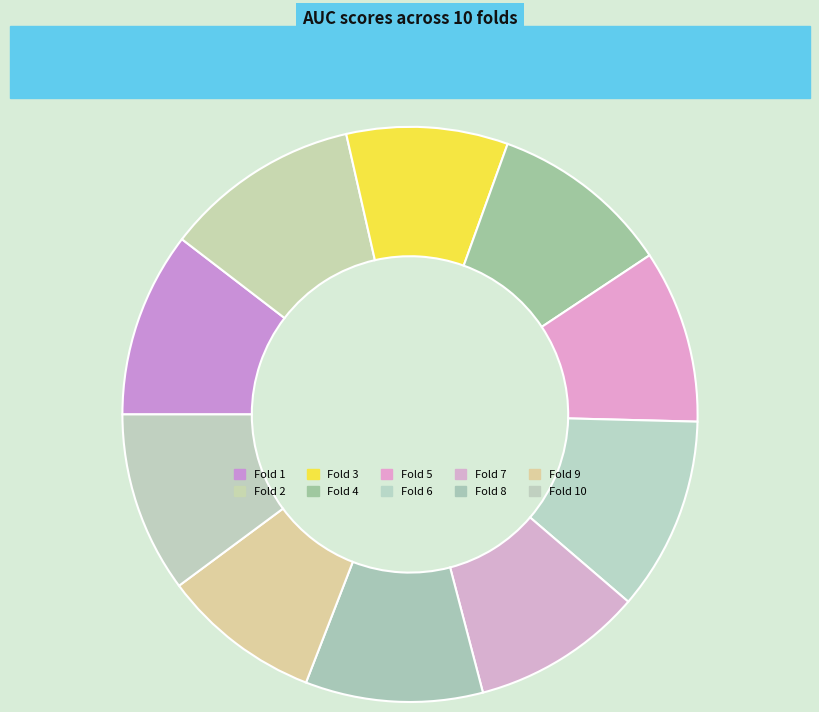

Does any single category account for the majority?

No